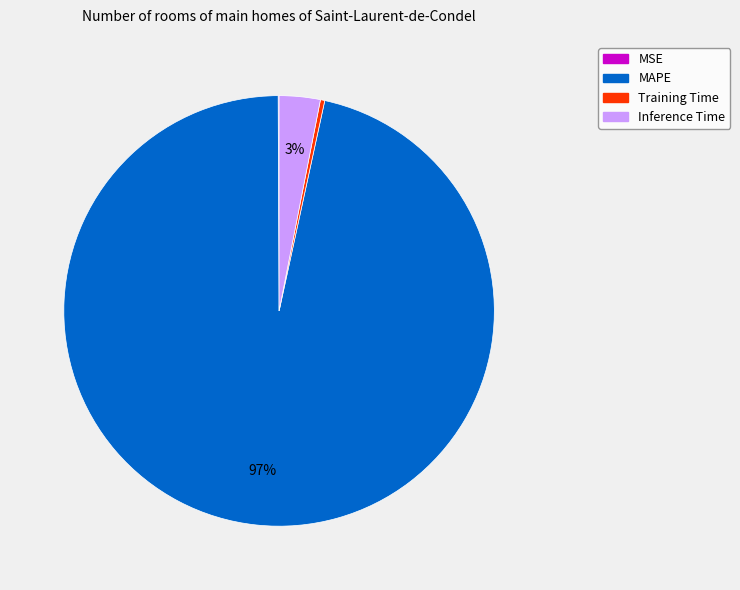

Which slice represents more than half of the pie?

MAPE